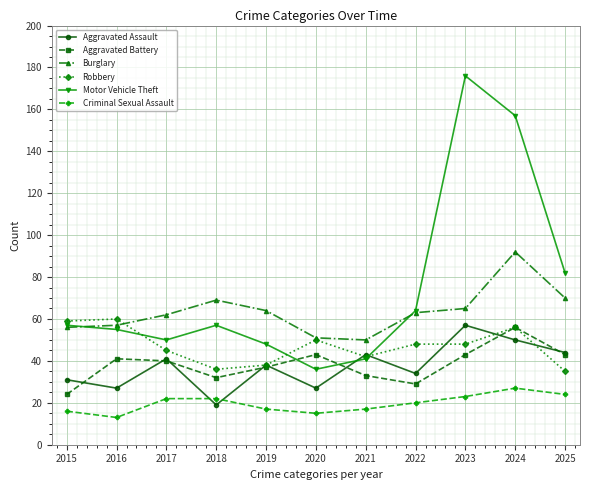

Read the Burglary value at 2019, to the nearest 10.

60